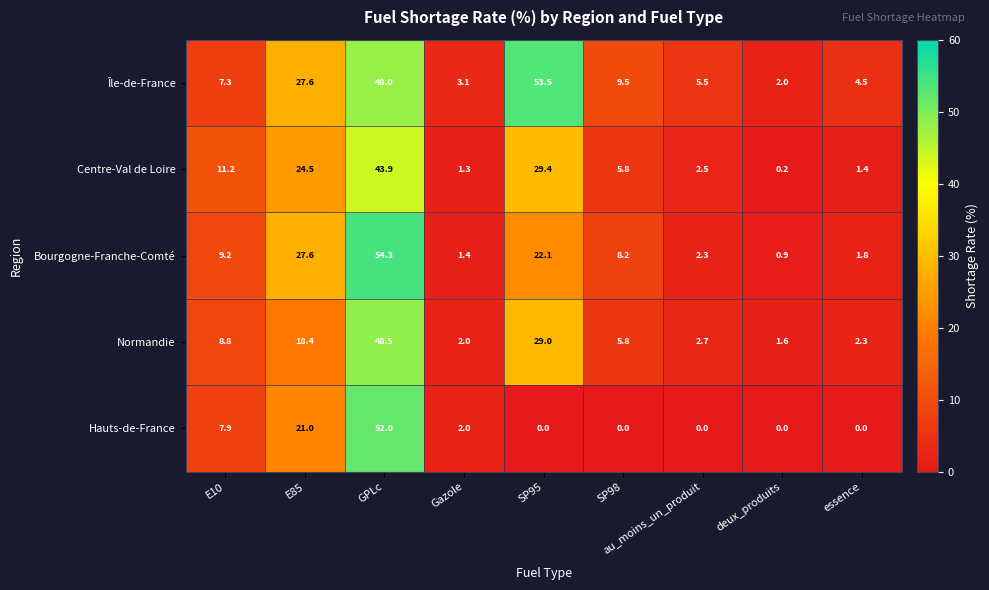

What is the total value across all series at GPLc?

246.7